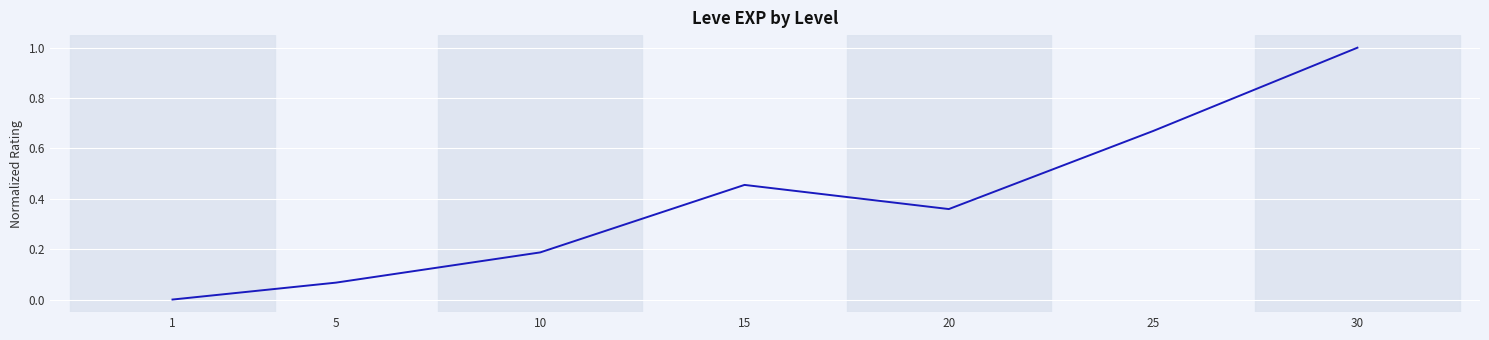

True or false: the data has more than 1 interior local peaks.

False